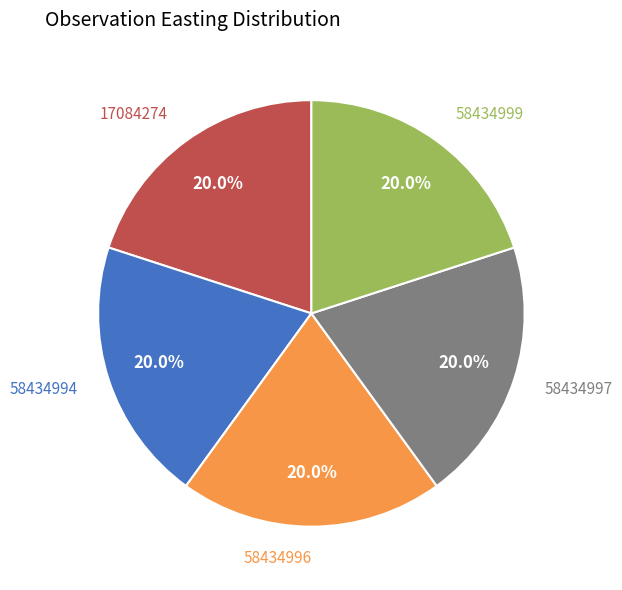

To the nearest percent, what percentage of the pie is 58434999?

20%